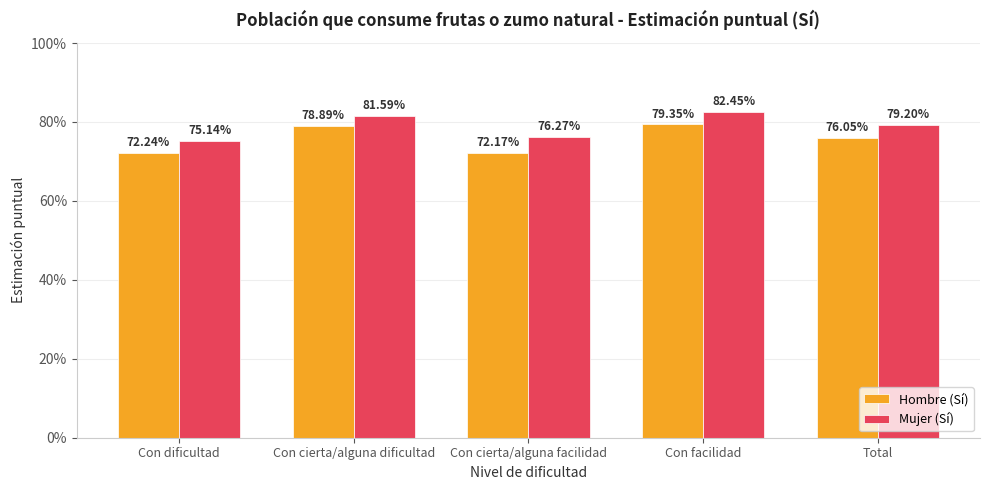

Reading right to left, extract all data points from this chart.

Hombre (Sí): 0.8	0.8	0.7	0.8	0.7
Mujer (Sí): 0.8	0.8	0.8	0.8	0.8